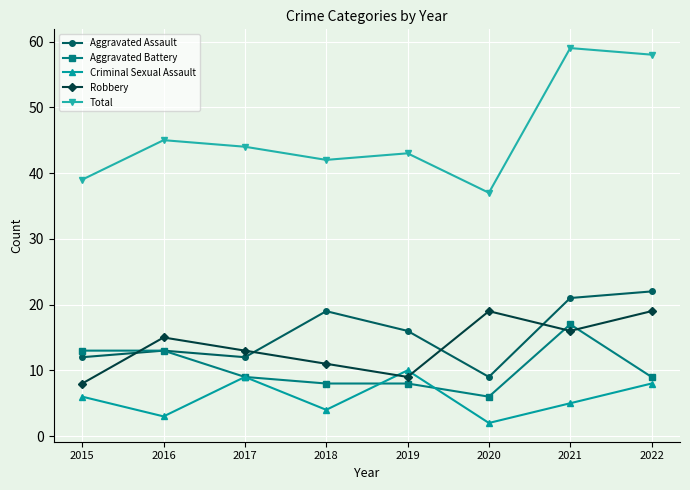

What is the difference between the maximum and minimum values in the Robbery series?

11